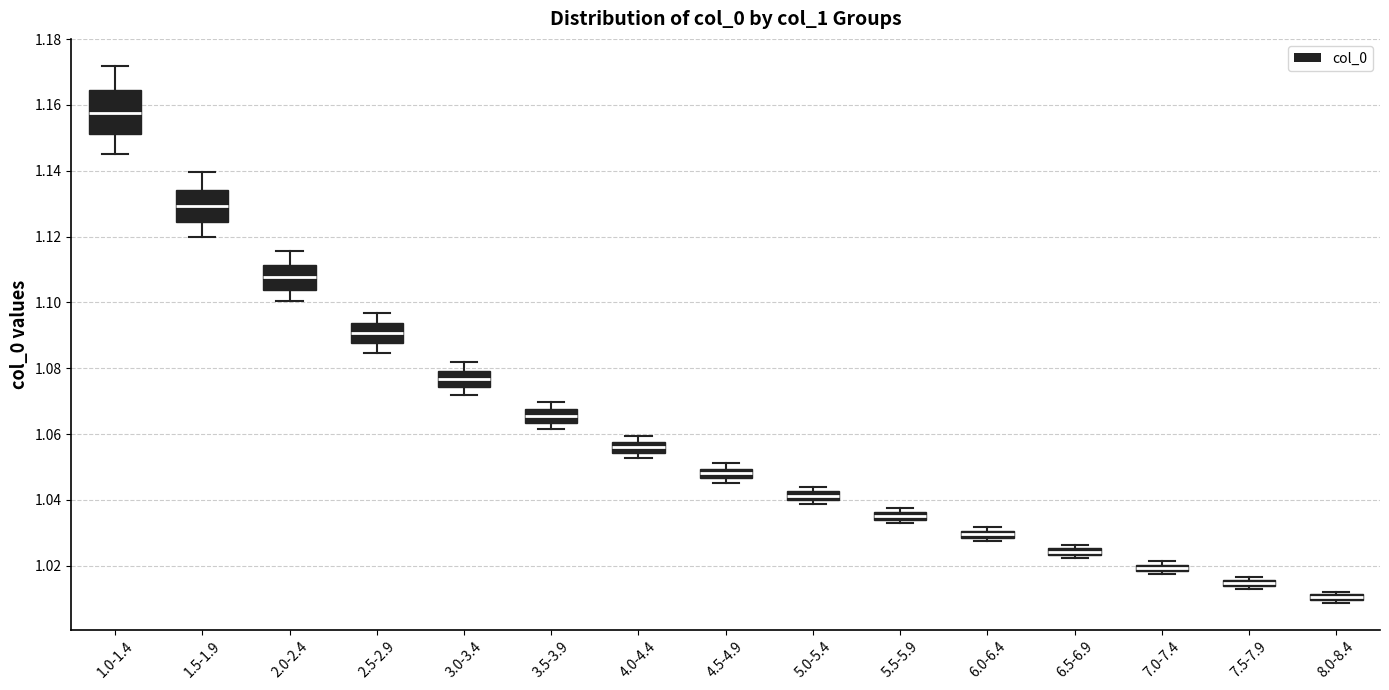

Where is the upper edge of the box for 3.0-3.4 on the y-axis? The values are not printed on the chart, so give them approximately, as read against the axis.

1.080